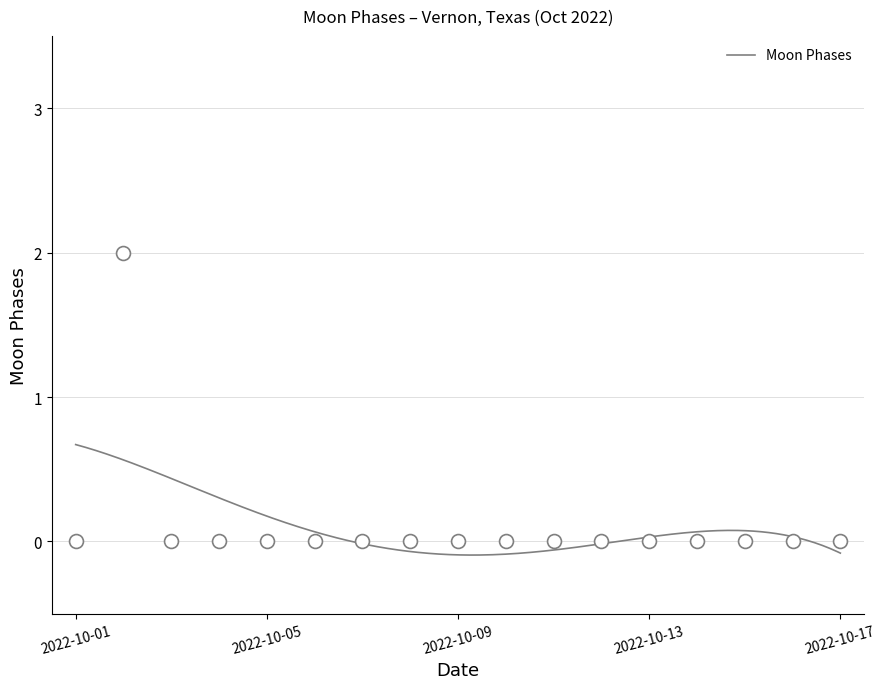

Does the chart have visible grid lines?

Yes